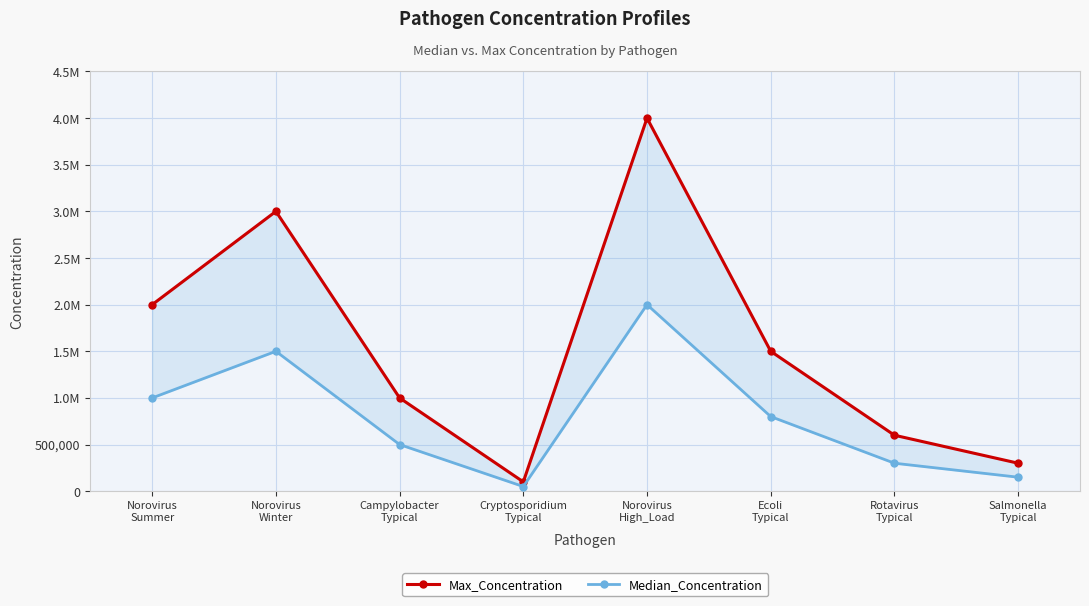

What is the difference between the second highest and second lowest values in the Median_Concentration series?

1350000